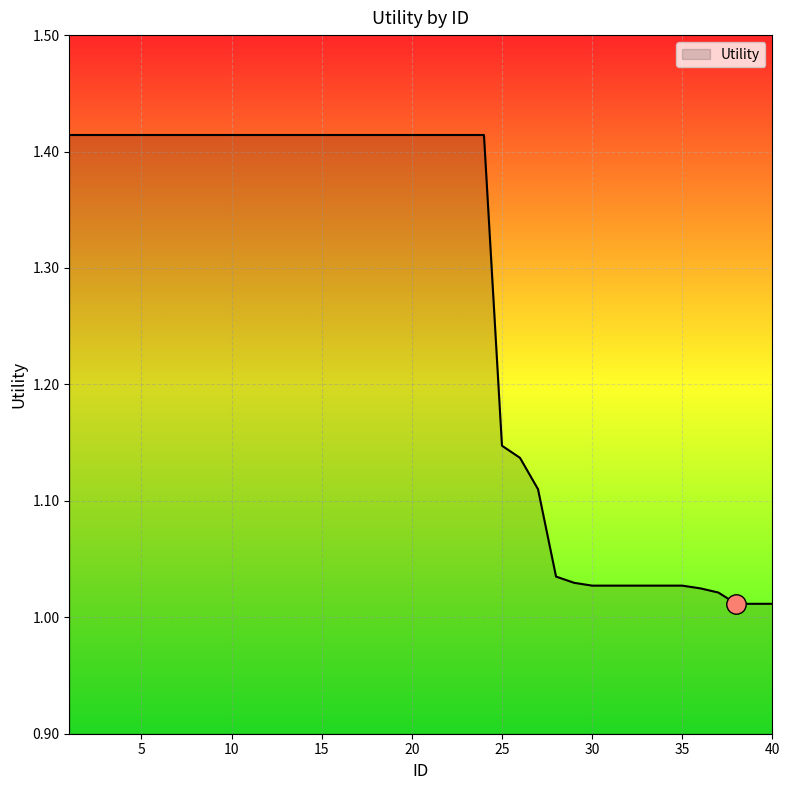

What is the difference between the maximum and minimum values?

0.4